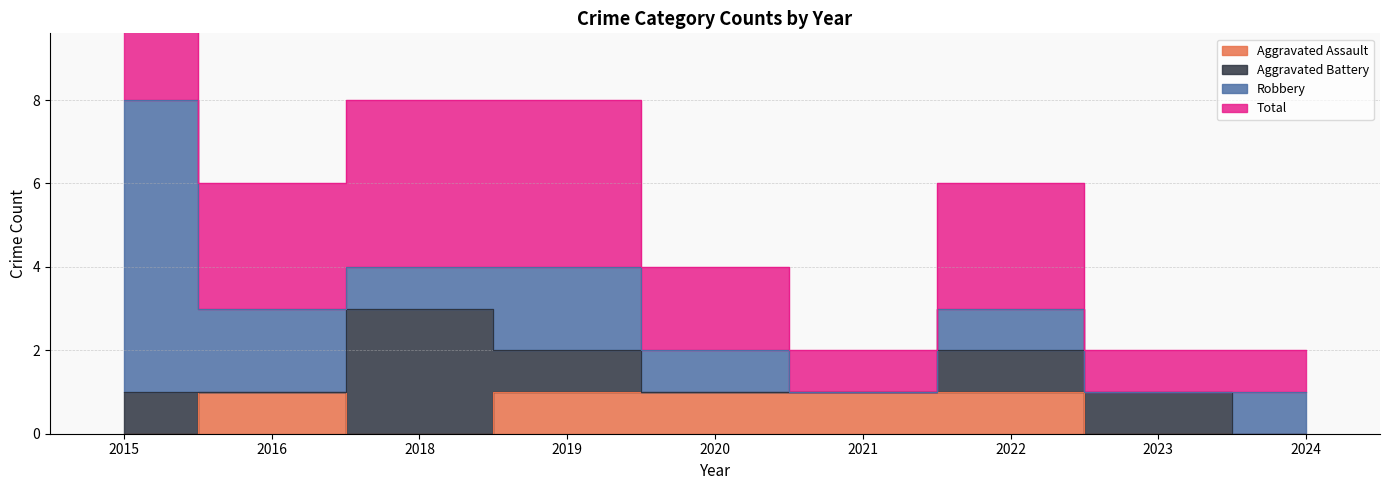

True or false: Aggravated Assault and Total intersect in this chart.

False